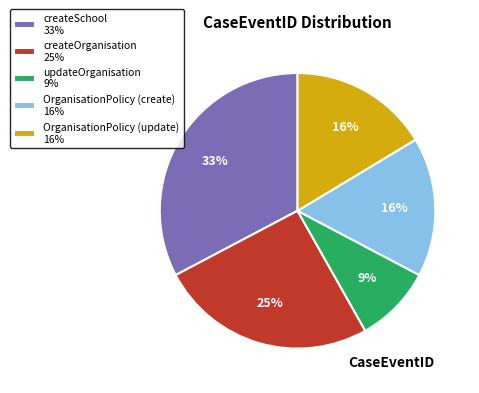

Is there any slice that represents more than half of the pie?

No